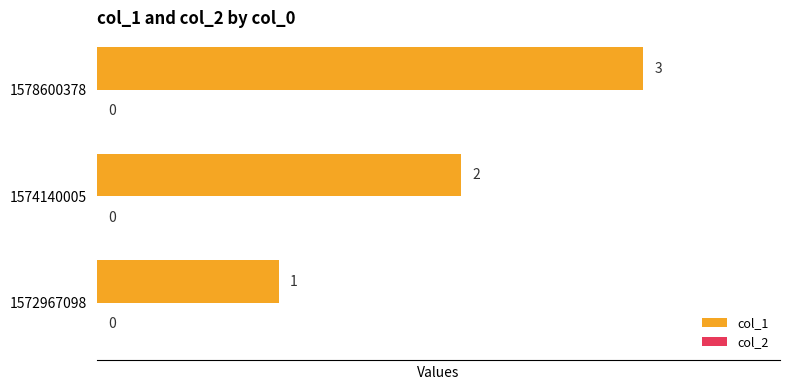

Rank the categories by value from lowest to highest.

1572967098, 1574140005, 1578600378